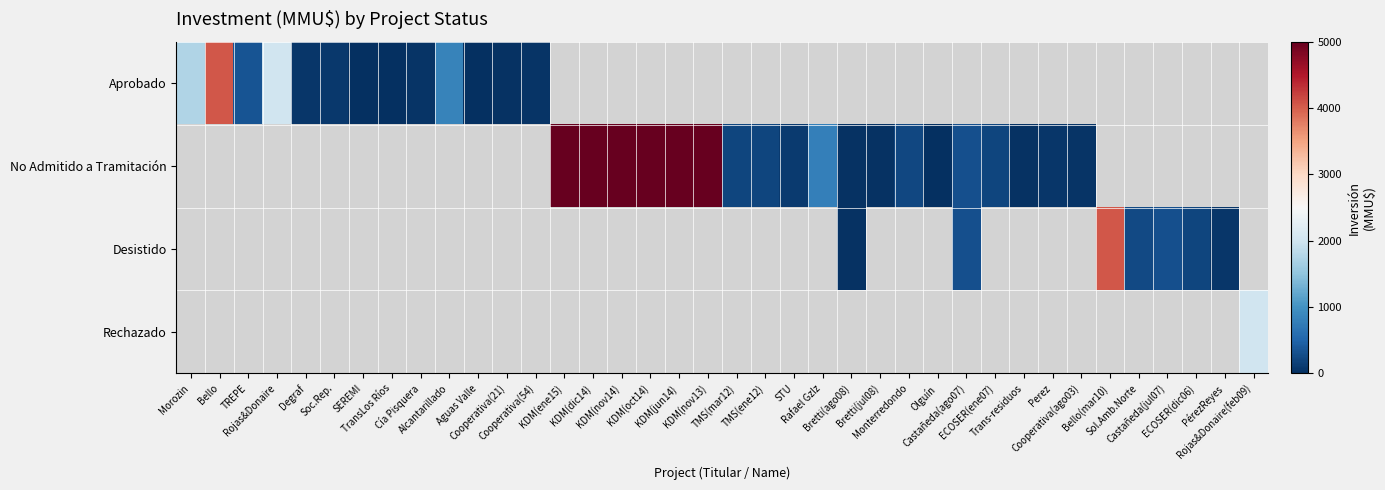

Rank the categories by Rechazado value from lowest to highest.

Morozin, Bello, TREPE, Rojas&Donaire, Degraf, Soc.Rep., SEREMI, TransLos Ríos, Cía Pisquera, Alcantarillado, Aguas Valle, Cooperativa(21), Cooperativa(54), KDM(ene15), KDM(dic14), KDM(nov14), KDM(oct14), KDM(jun14), KDM(nov13), TMS(mar12), TMS(ene12), STU, Rafael Gzlz, Bretti(ago08), Bretti(jul08), Monterredondo, Olguín, Castañeda(ago07), ECOSER(ene07), Trans-residuos, Perez, Cooperativa(ago03), Bello(mar10), Sol.Amb.Norte, Castañeda(jul07), ECOSER(dic06), PérezReyes, Rojas&Donaire(feb09)